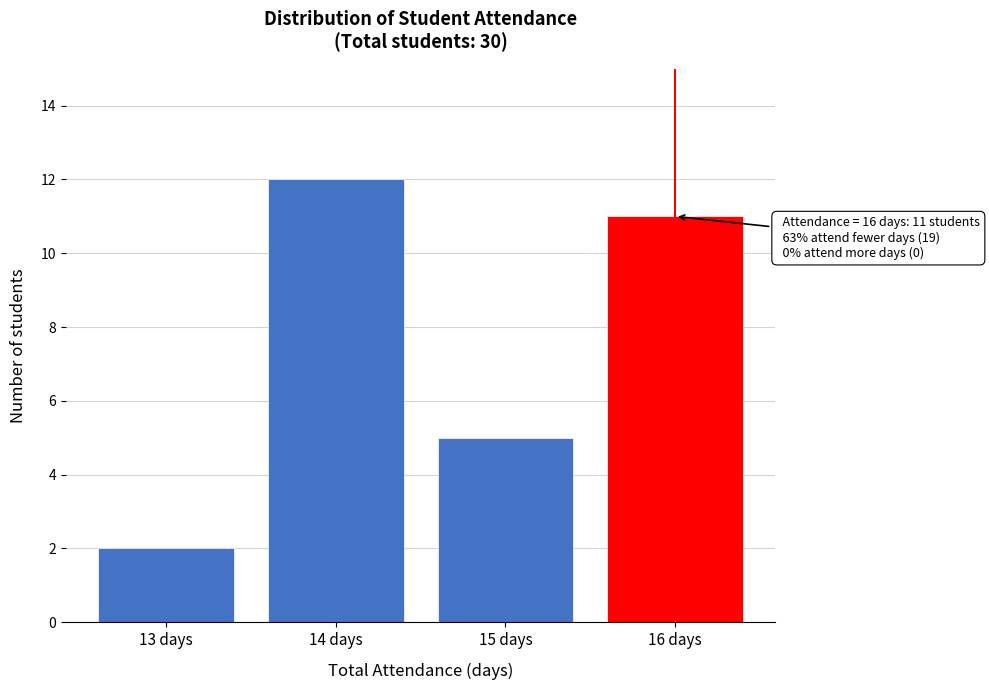

Reading left to right, list all the values displayed in this chart.

2	12	5	11